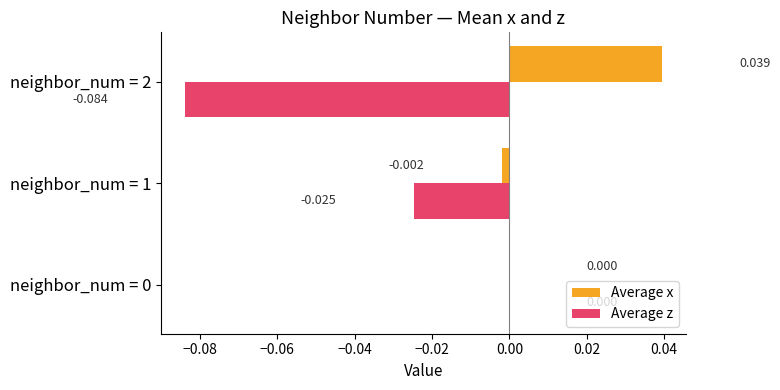

Which series changed the most between neighbor_num = 0 and neighbor_num = 2?

Average z